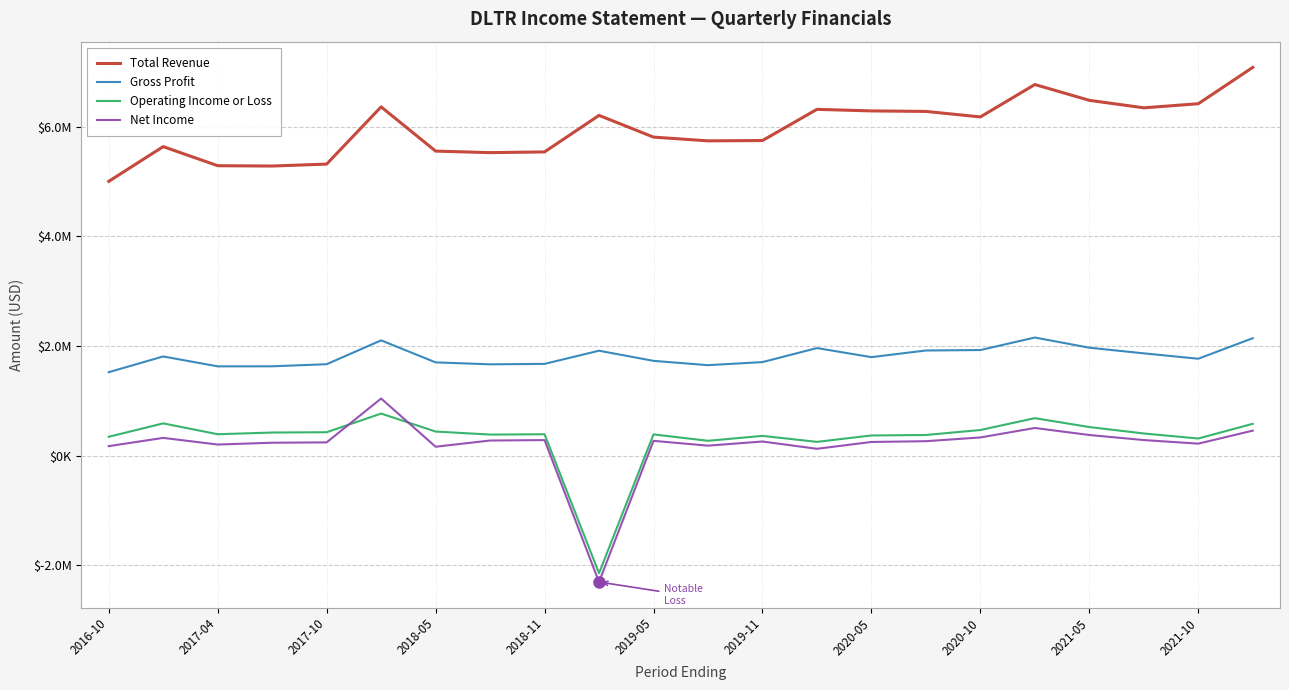

What are all the series names shown in the legend?

Total Revenue, Gross Profit, Operating Income or Loss, Net Income